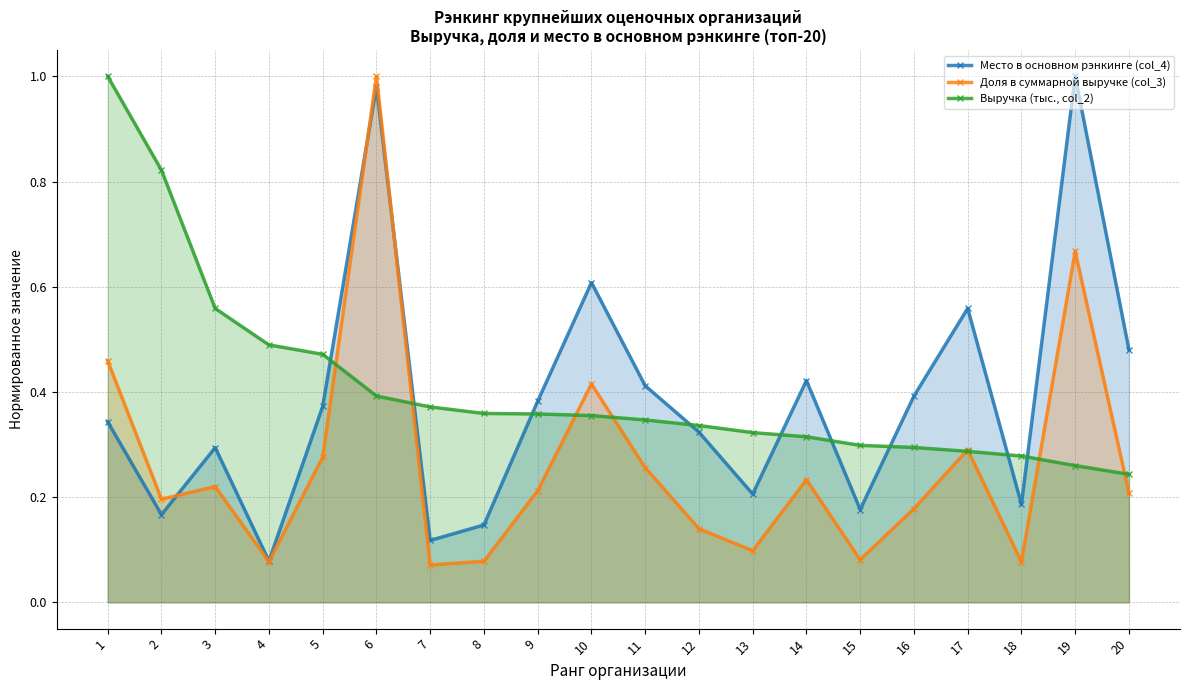

How many lines are shown in the chart?

3